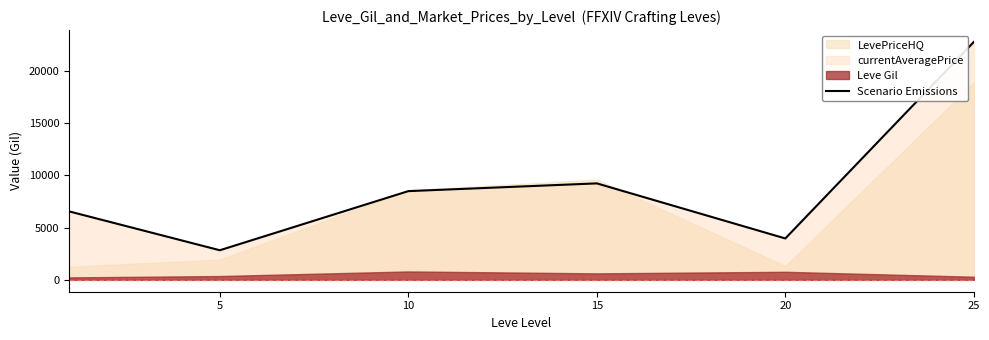

How many lines are shown in the chart?

1